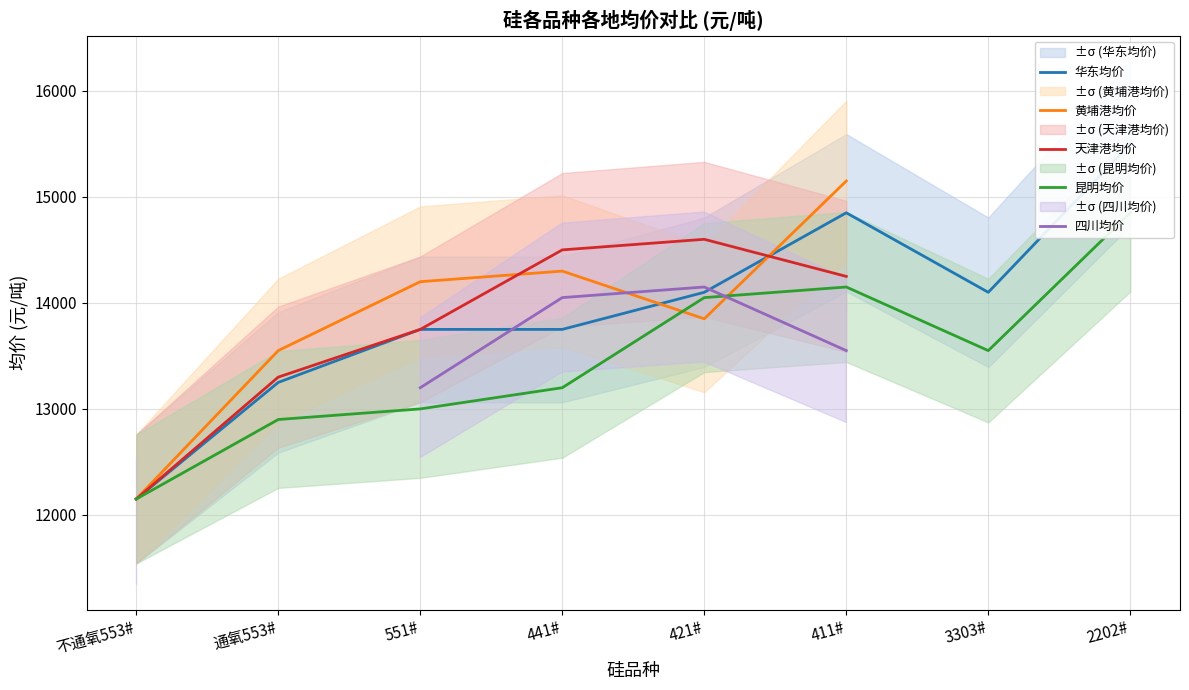

True or false: 黄埔港均价 and 四川均价 intersect in this chart.

True